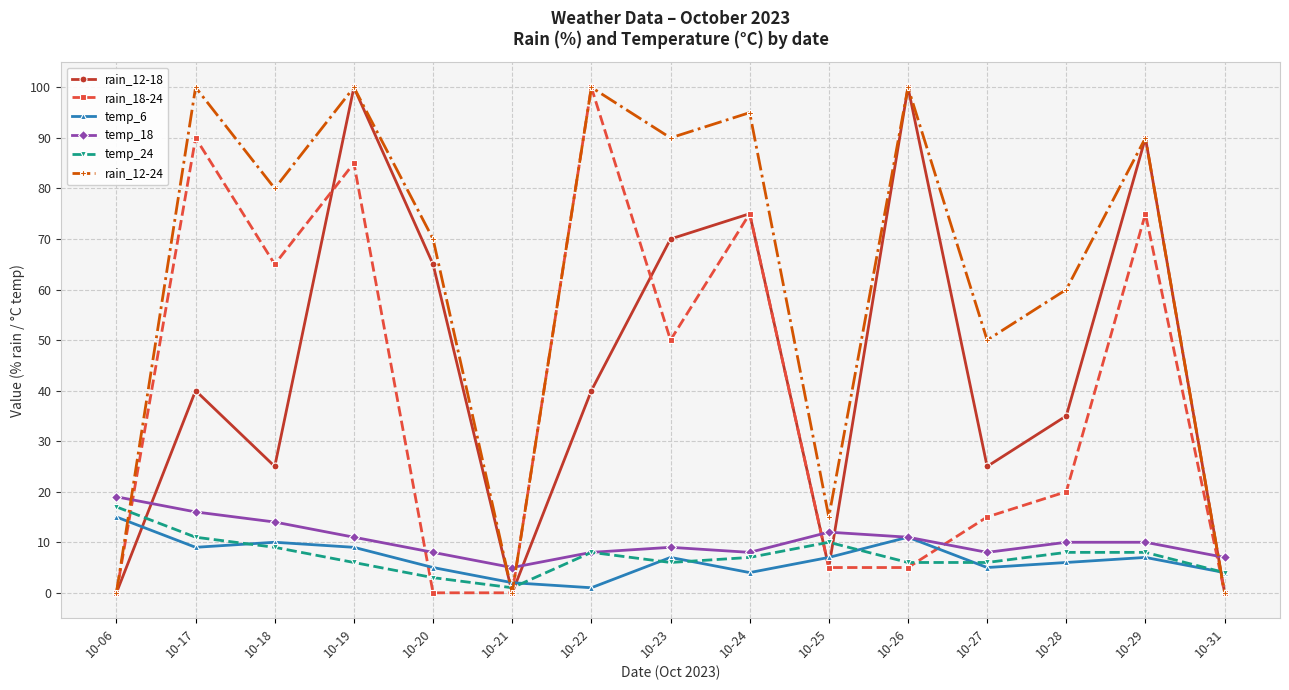

Reading left to right, list all the values displayed in this chart.

rain_12-18: 0	40	25	100	65	0	40	70	75	5	100	25	35	90	0
rain_18-24: 0	90	65	85	0	0	100	50	75	5	5	15	20	75	0
temp_6: 15	9	10	9	5	2	1	7	4	7	11	5	6	7	4
temp_18: 19	16	14	11	8	5	8	9	8	12	11	8	10	10	7
temp_24: 17	11	9	6	3	1	8	6	7	10	6	6	8	8	4
rain_12-24: 0	100	80	100	70	0	100	90	95	15	100	50	60	90	0